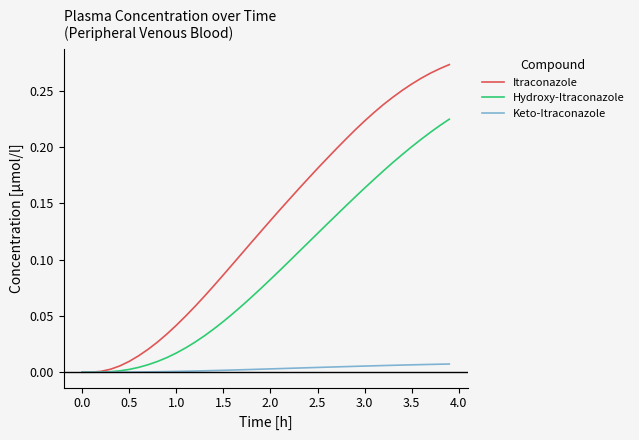

List the series in order of their overall mean, lowest first.

Keto-Itraconazole, Hydroxy-Itraconazole, Itraconazole